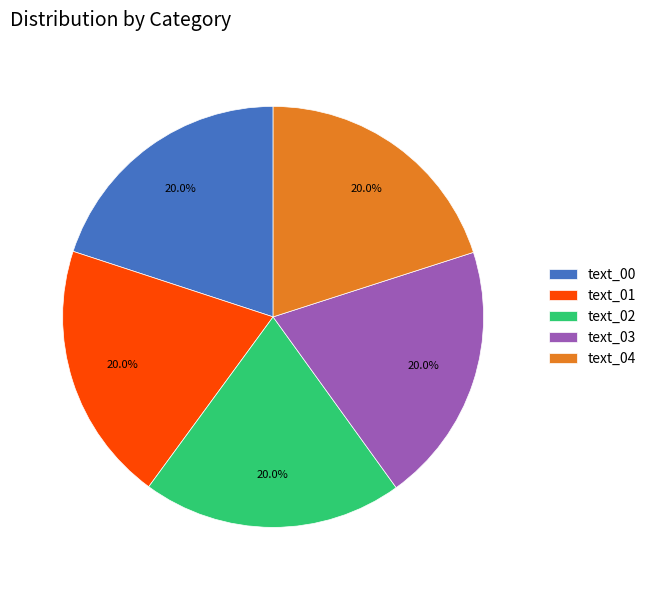

The text_03 slice represents 7% of the pie. True or false?

False